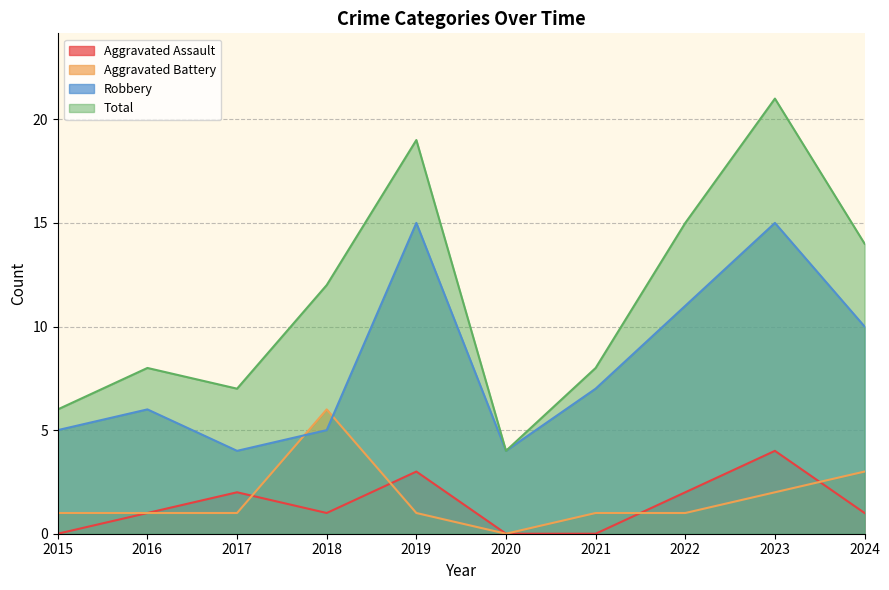

At which label is Aggravated Battery closest to 3?

2024